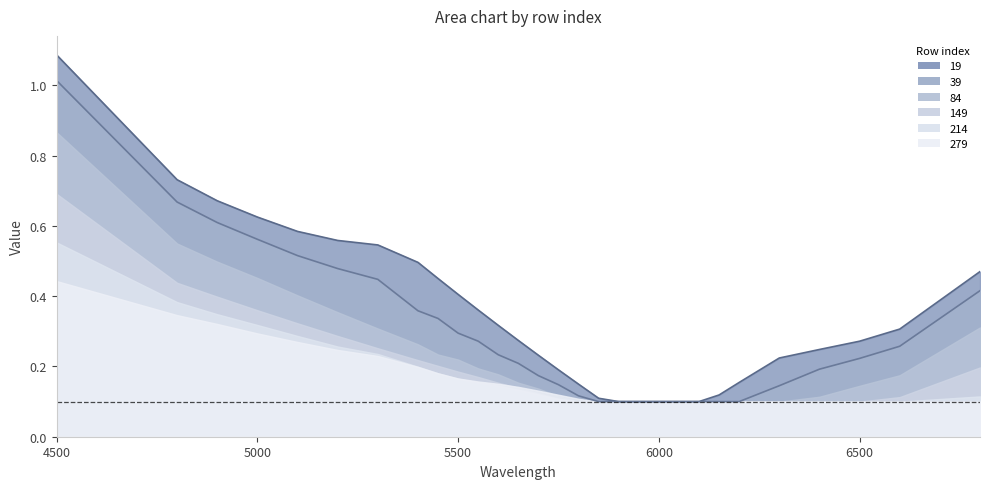

Which series has the largest range (max minus min)?

19